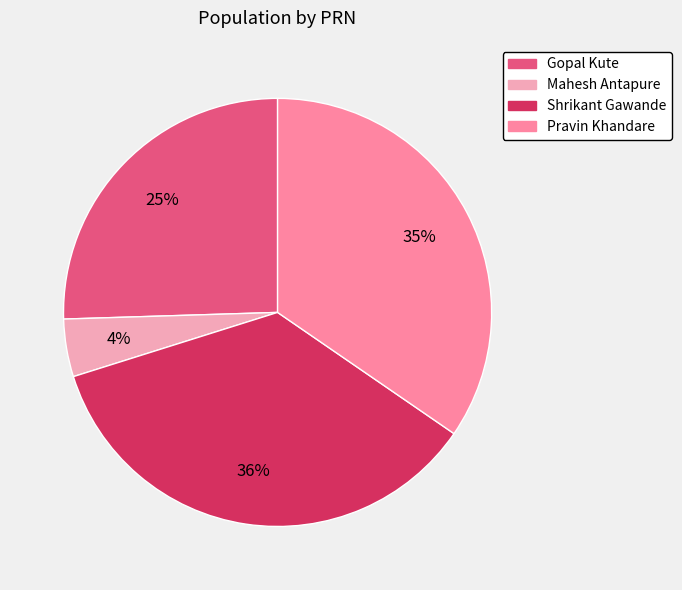

To the nearest percent, what percentage of the pie is Mahesh Antapure?

4%